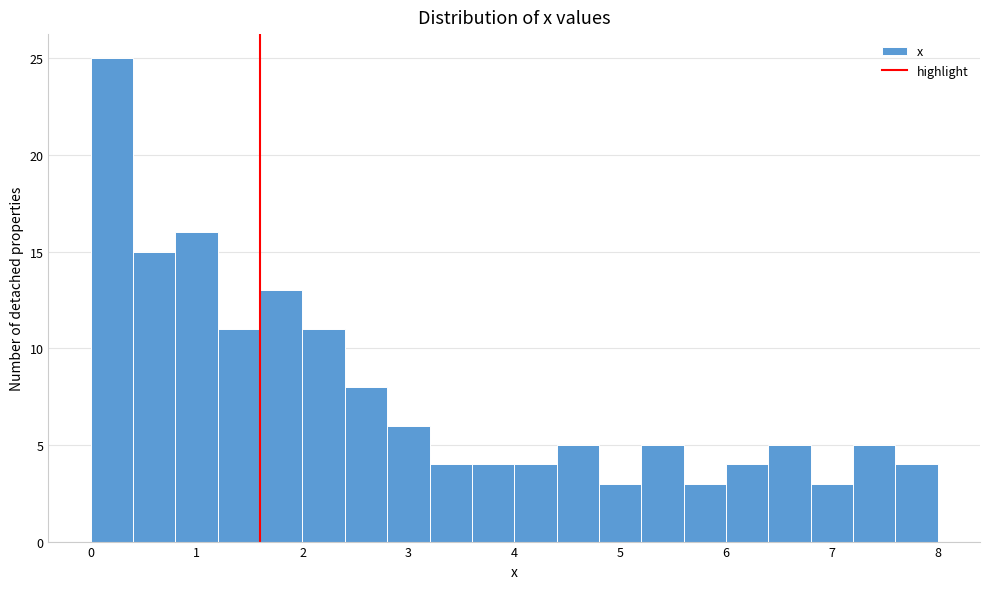

Reading left to right, transcribe this chart: for each bar, give the range it covers on the x-axis and its height. The values are not printed on the chart, so give them approximately, as read against the axis.

0.0 to 0.4: 25
0.4 to 0.8: 15
0.8 to 1.2: 16
1.2 to 1.6: 11
1.6 to 2.0: 13
2.0 to 2.4: 11
2.4 to 2.8: 8
2.8 to 3.2: 6
3.2 to 3.6: 4
3.6 to 4.0: 4
4.0 to 4.4: 4
4.4 to 4.8: 5
4.8 to 5.2: 3
5.2 to 5.6: 5
5.6 to 6.0: 3
6.0 to 6.4: 4
6.4 to 6.8: 5
6.8 to 7.2: 3
7.2 to 7.6: 5
7.6 to 8.0: 4